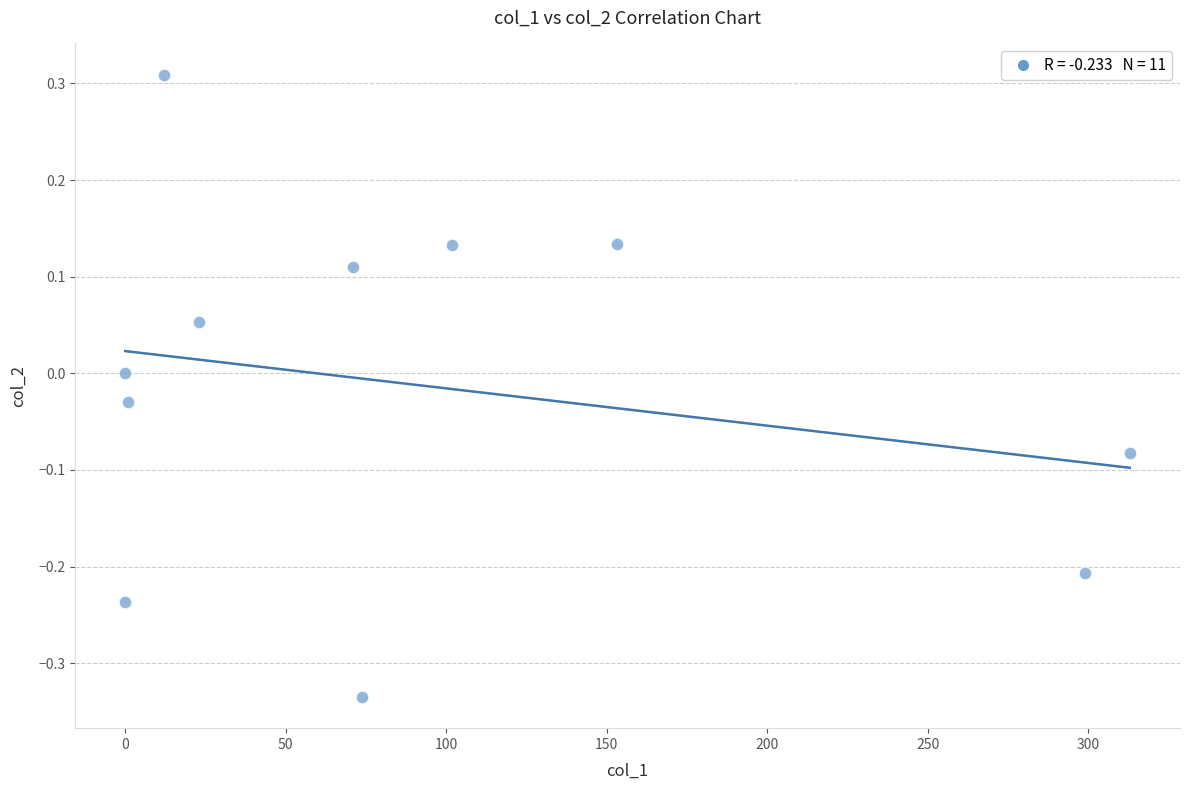

What is the range of Y values (max minus min)?

0.6